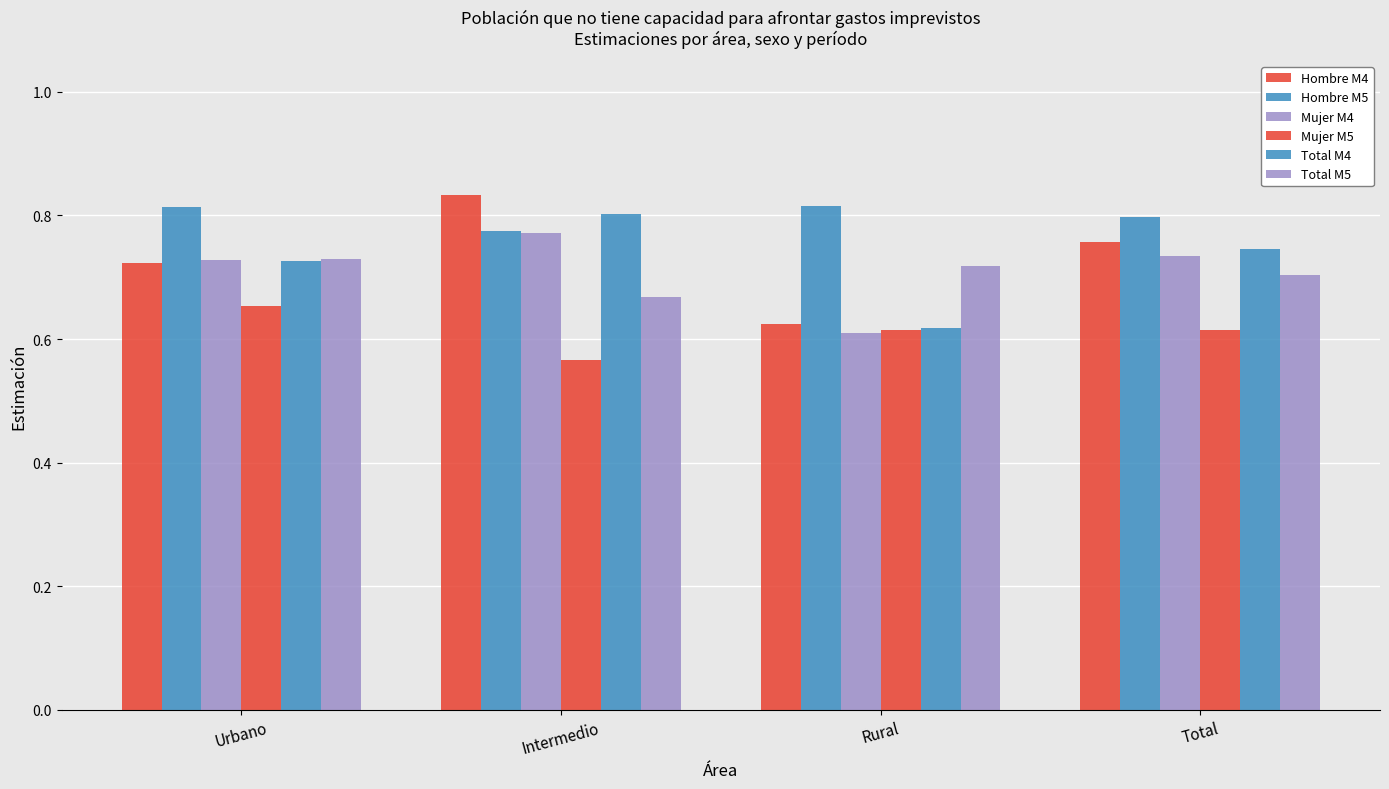

Is the value of Total M5 at Intermedio greater than the value of Mujer M5 at Total?

Yes